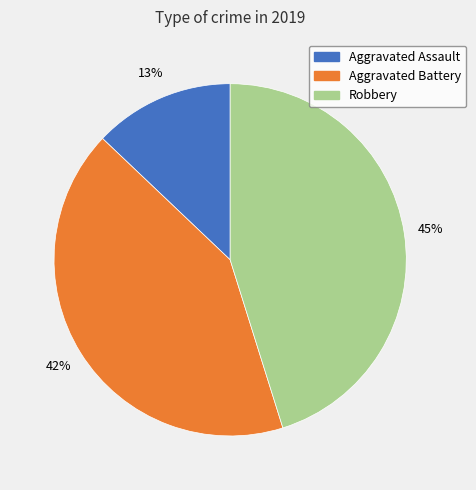

Do Robbery and Aggravated Assault together represent more than half of the pie?

Yes